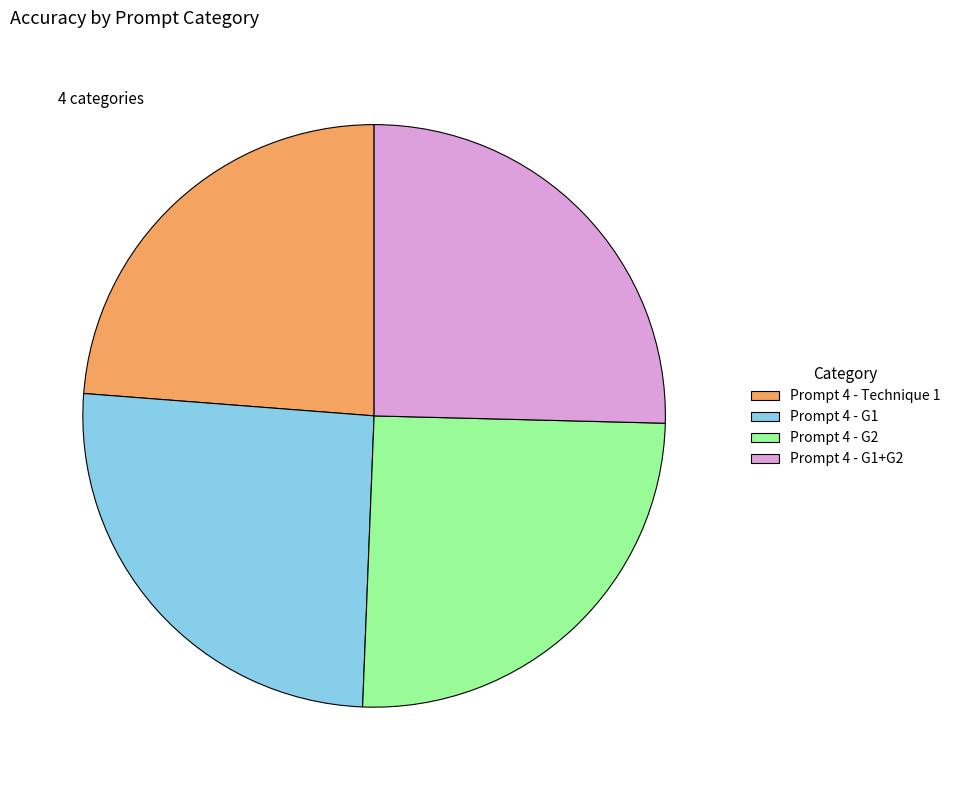

How many segments does this pie chart have?

4